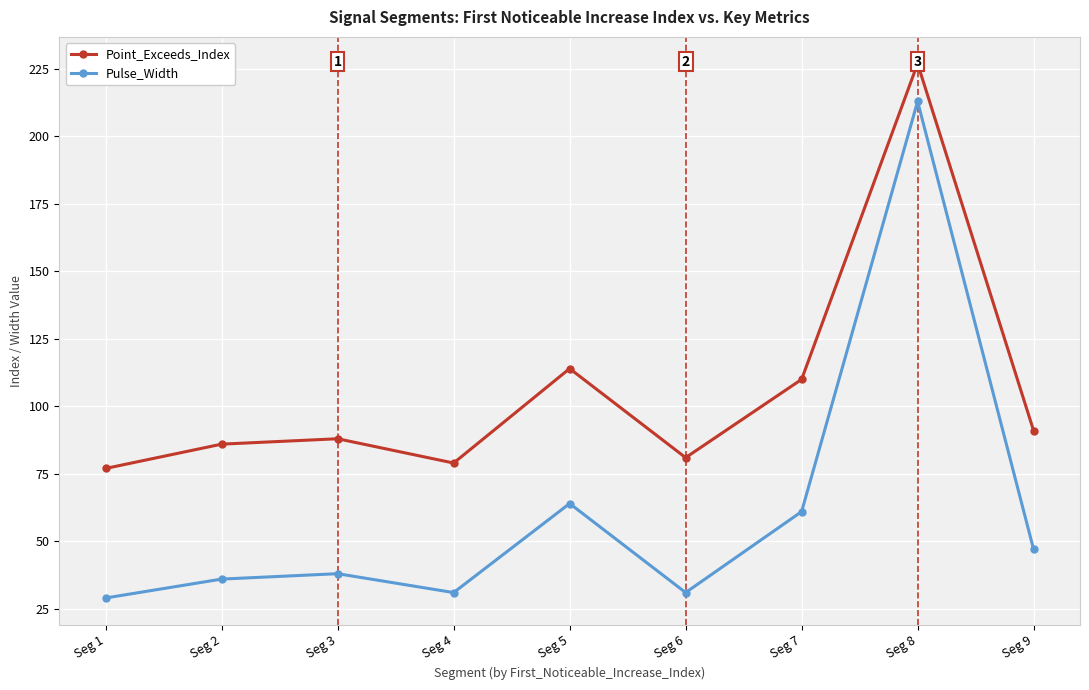

Reading right to left, transcribe all the data shown in this chart.

Point_Exceeds_Index: 91	227	110	81	114	79	88	86	77
Pulse_Width: 47	213	61	31	64	31	38	36	29